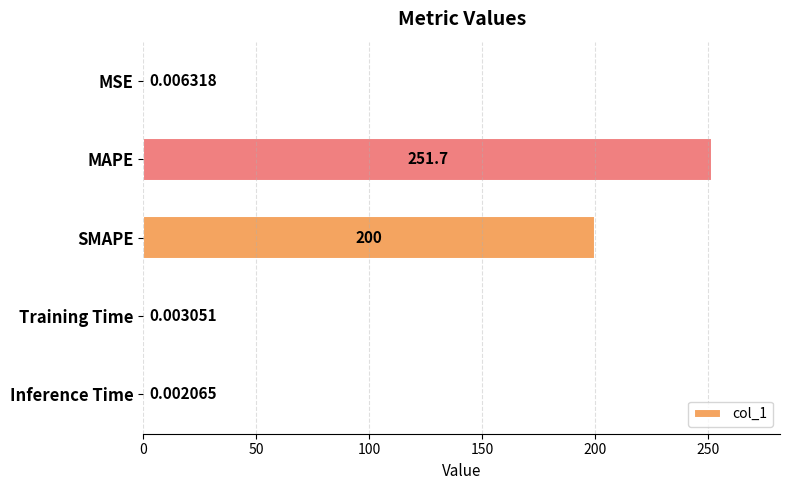

What is the sum of all values?

451.7